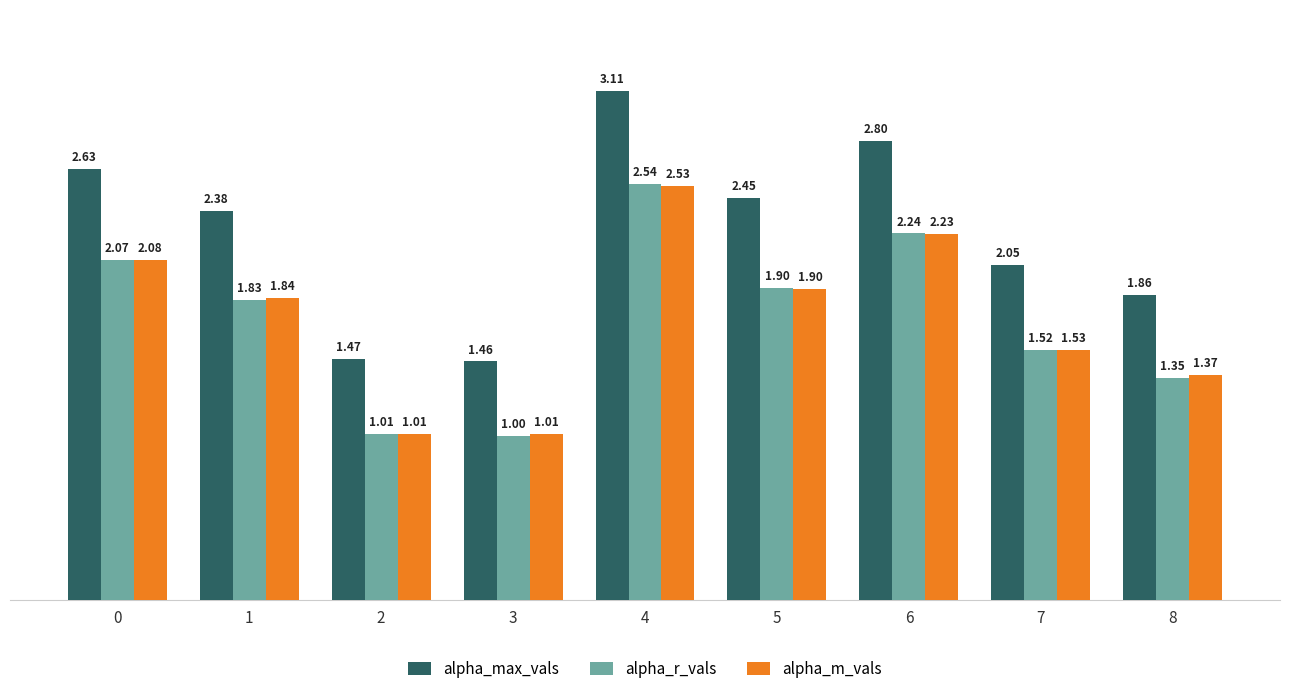

Are the bars horizontal?

No